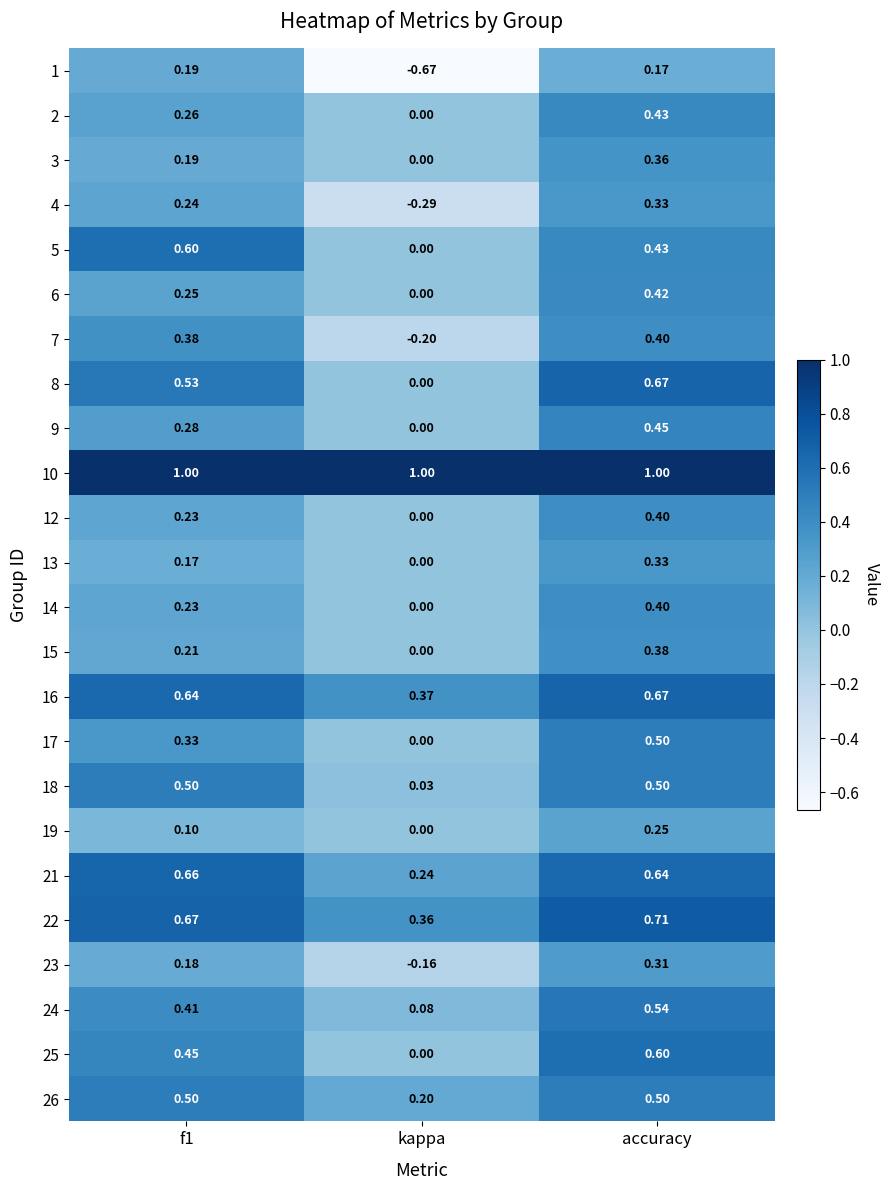

Where is 14 nearest to the value 0?

kappa